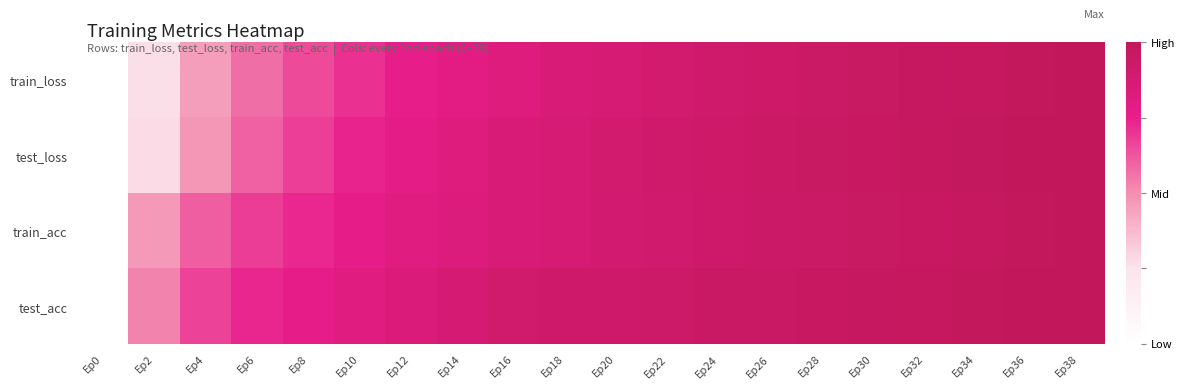

What is the greatest value displayed?

1.0